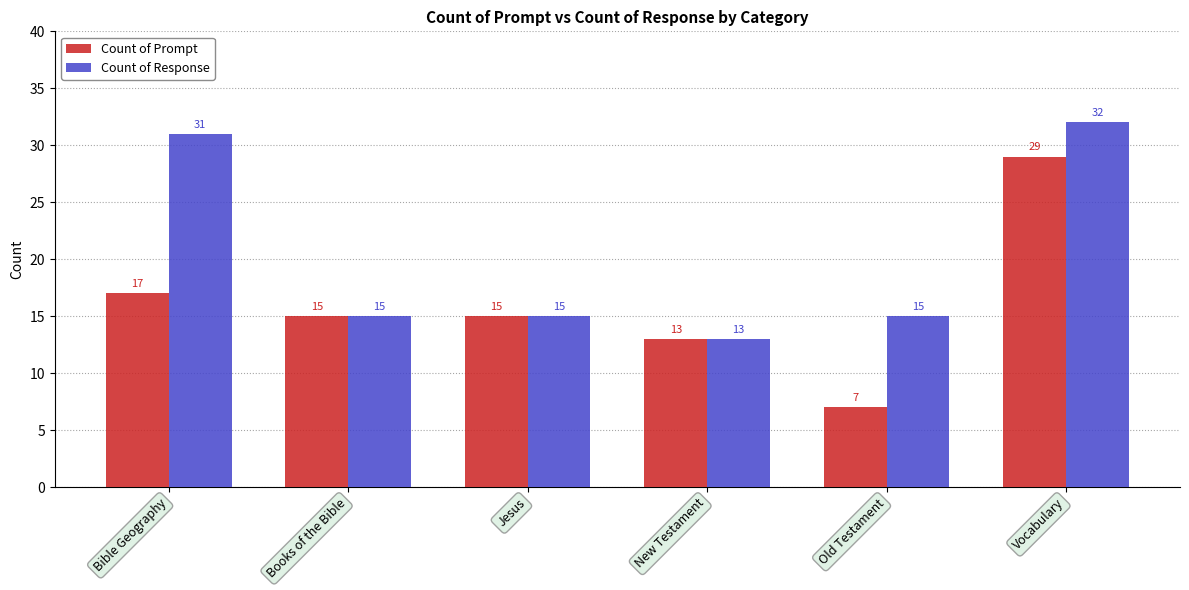

How many data points does each series have?

6